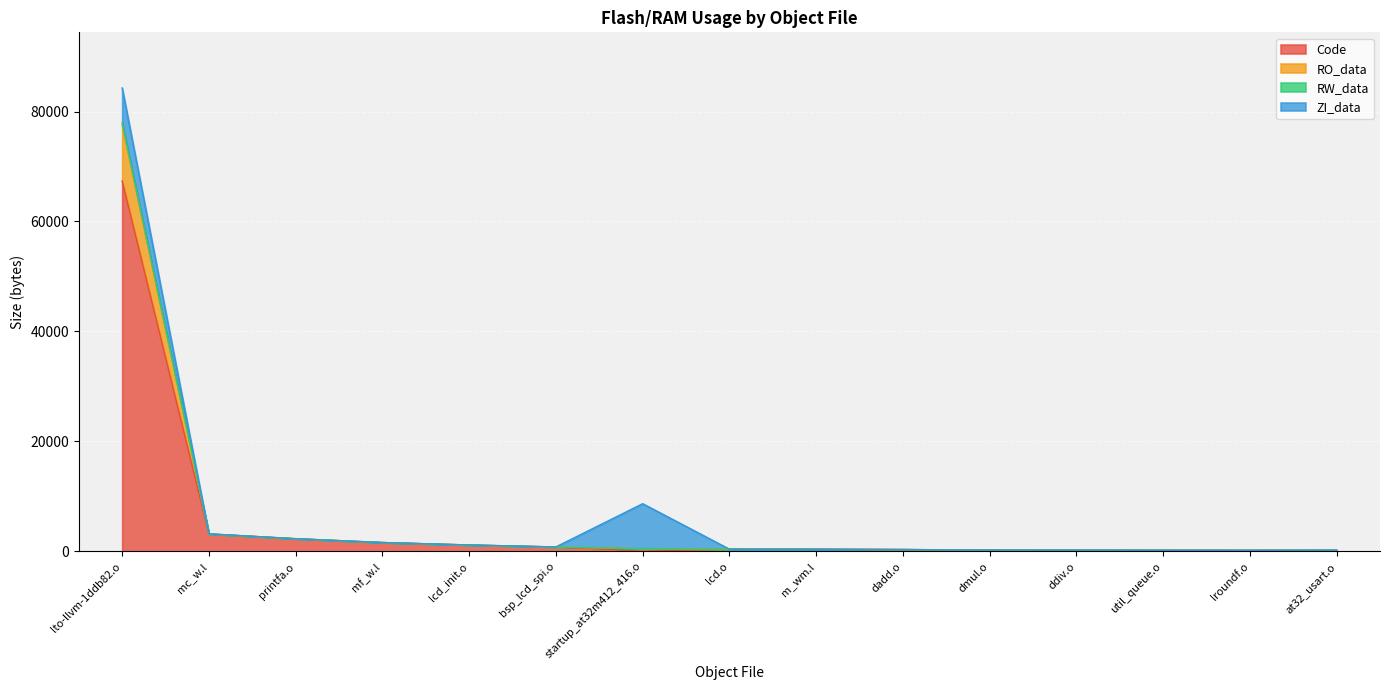

At which category does Code reach its first local valley?

startup_at32m412_416.o